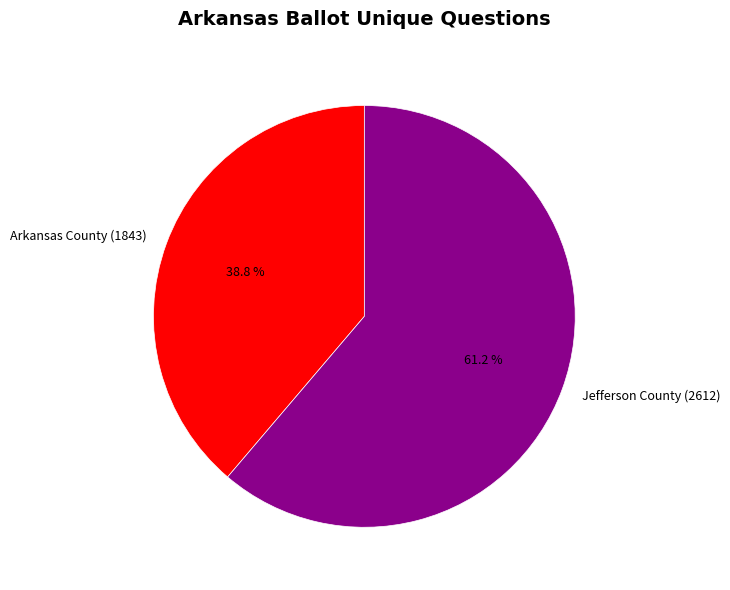

Between Jefferson County (2612) and Arkansas County (1843), which is larger?

Jefferson County (2612)